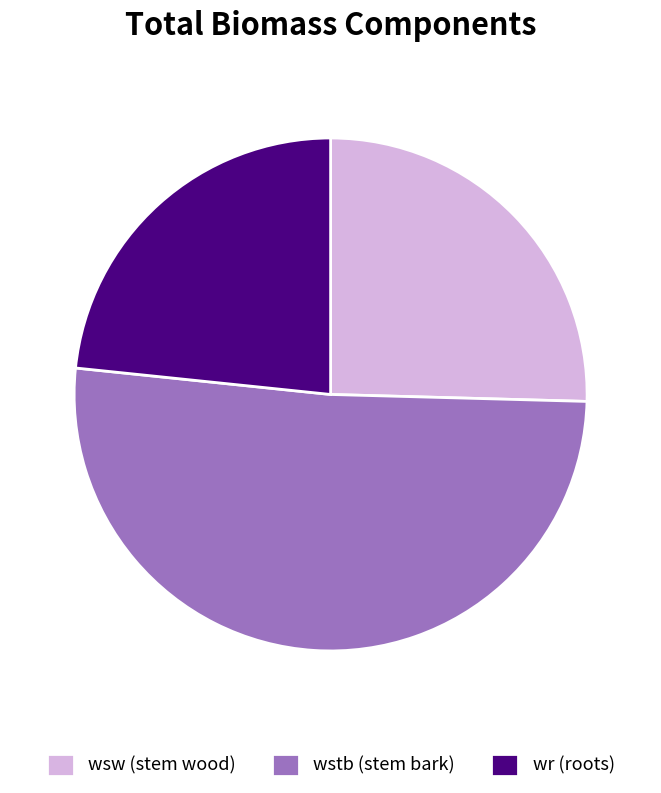

Combined, do wsw (stem wood) and wr (roots) account for over 50%?

No